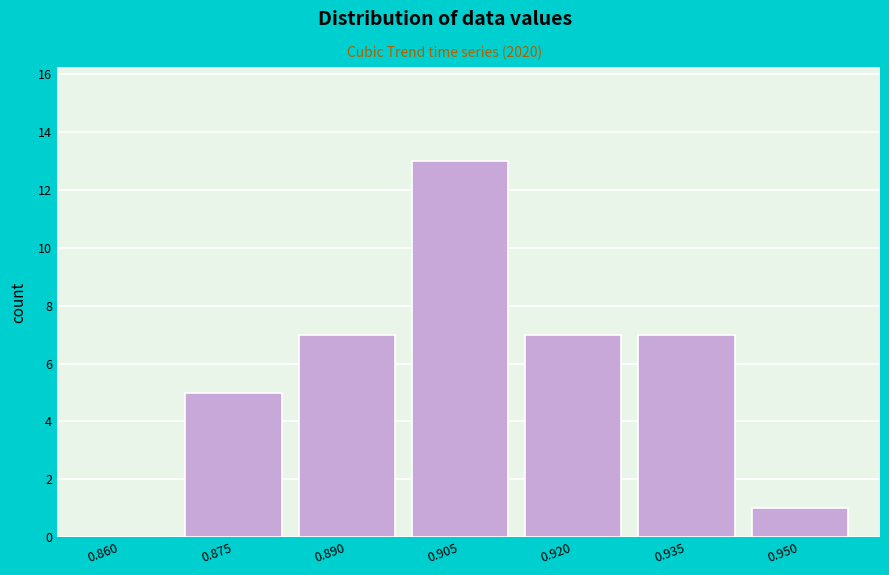

Reading left to right, transcribe all the data shown in this chart.

0.860=0	0.875=5	0.890=7	0.905=13	0.920=7	0.935=7	0.950=1